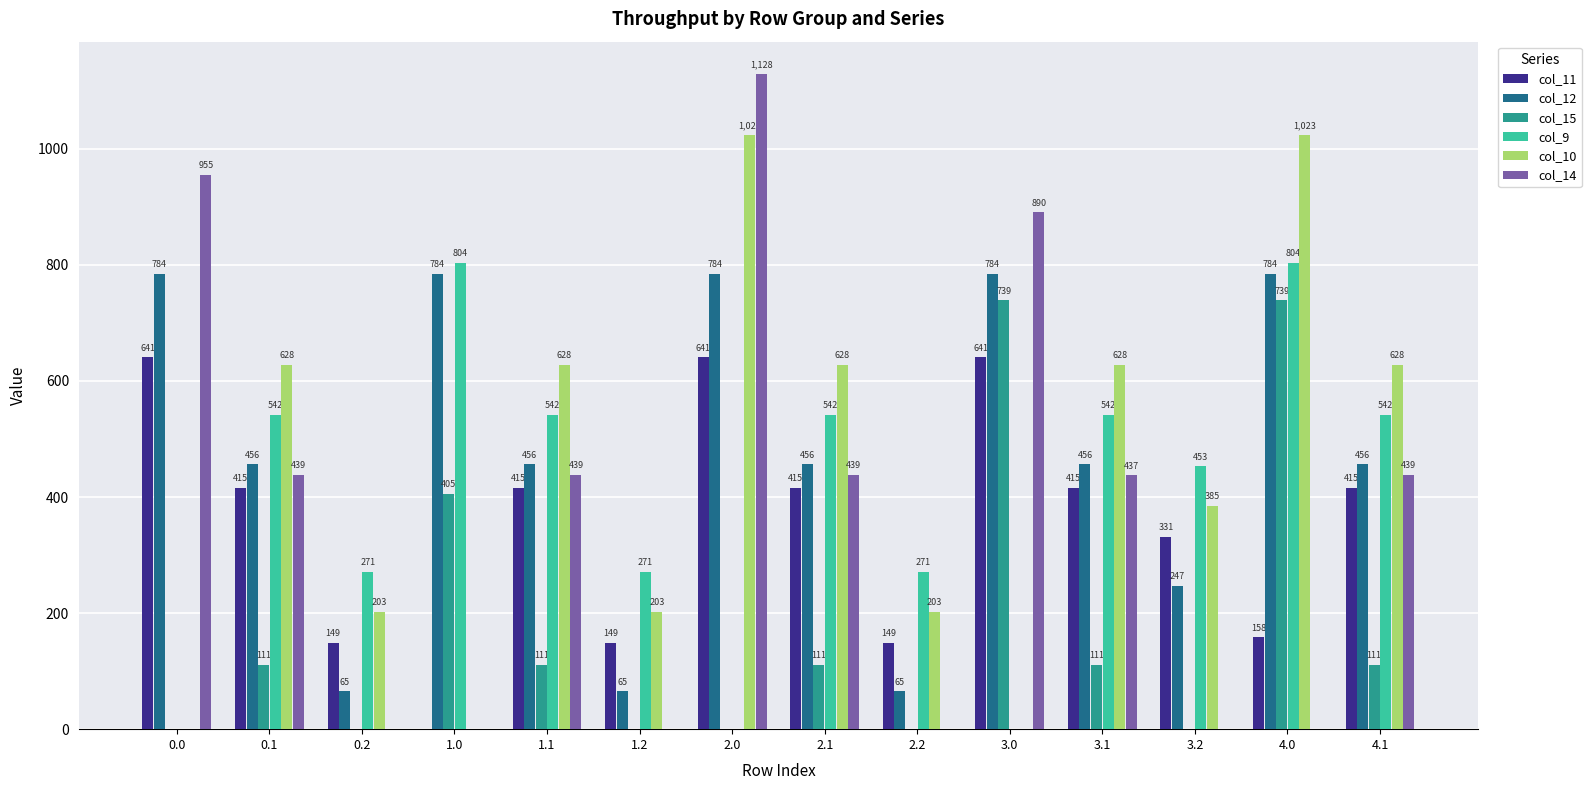

Is it true that col_10 equals 824.6 at 2.1?

False